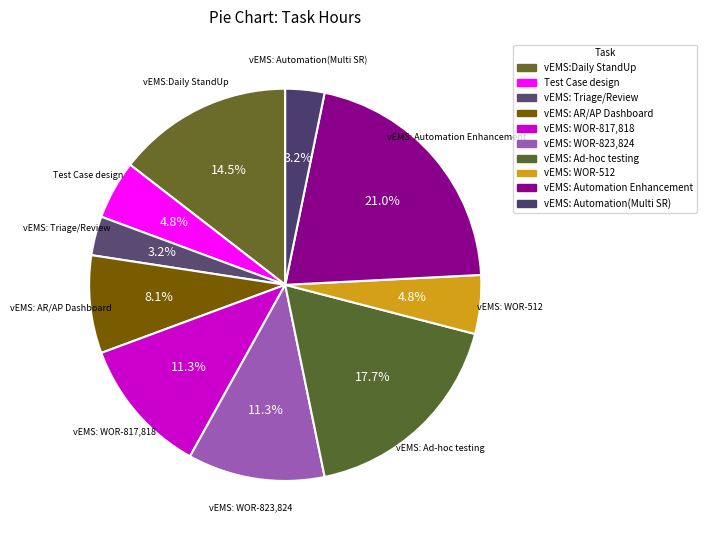

To the nearest percent, what is the combined percentage of Test Case design and vEMS: AR/AP Dashboard?

13%